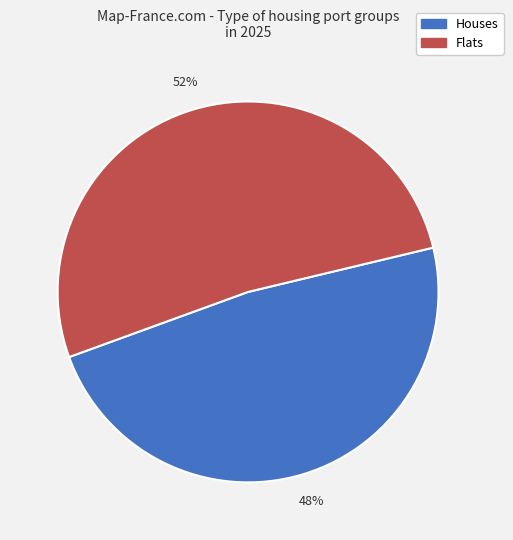

Which slice is the largest?

Flats